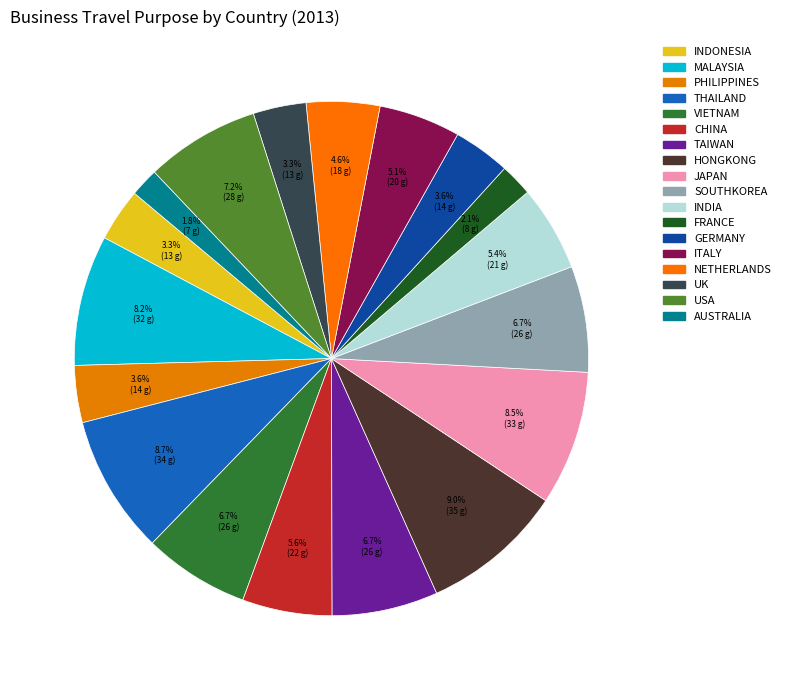

To the nearest percent, what is the combined percentage of INDONESIA and INDIA?

9%